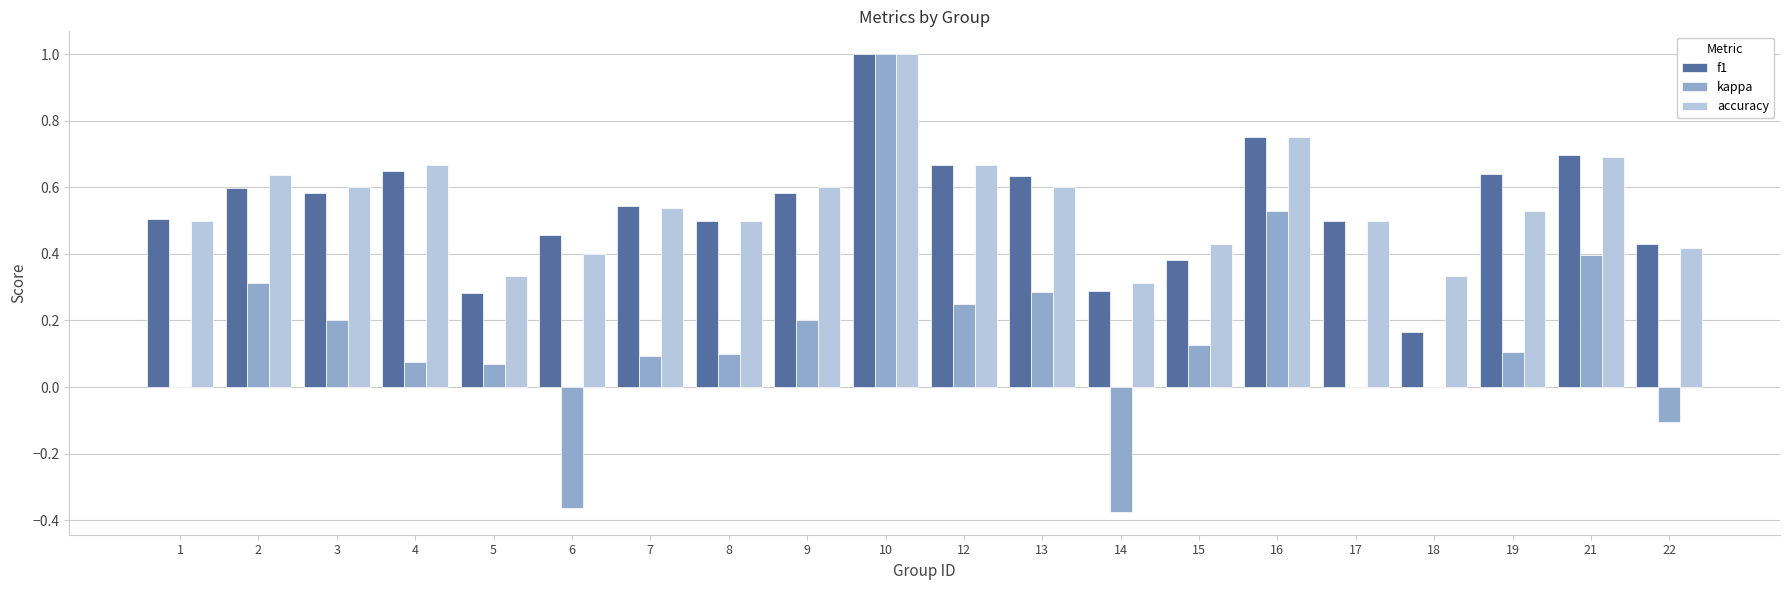

What is the highest value of the accuracy series?

1.0